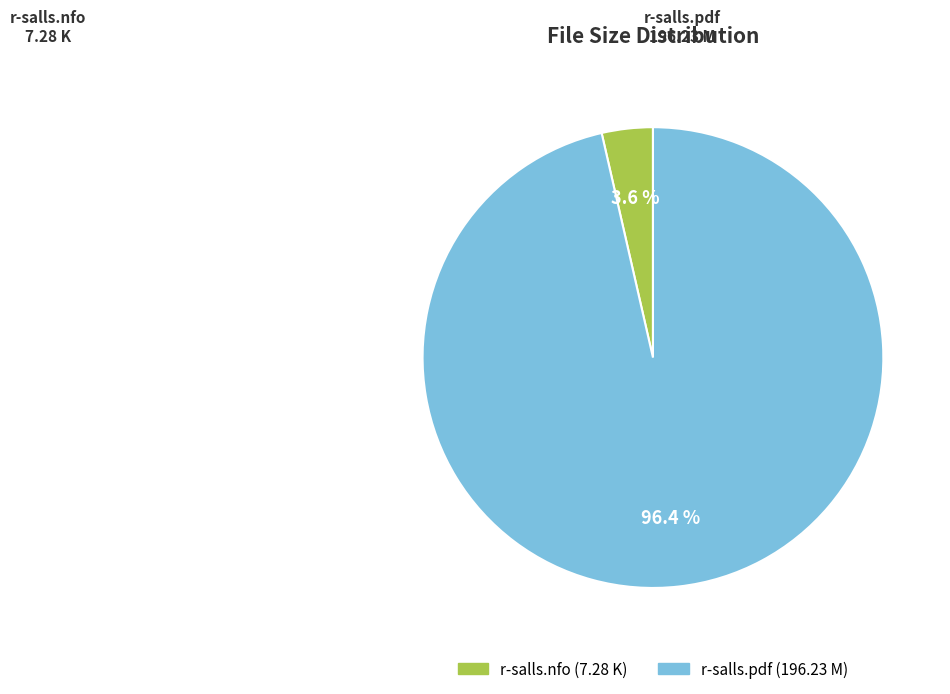

To the nearest percent, what is the average slice percentage?

50%